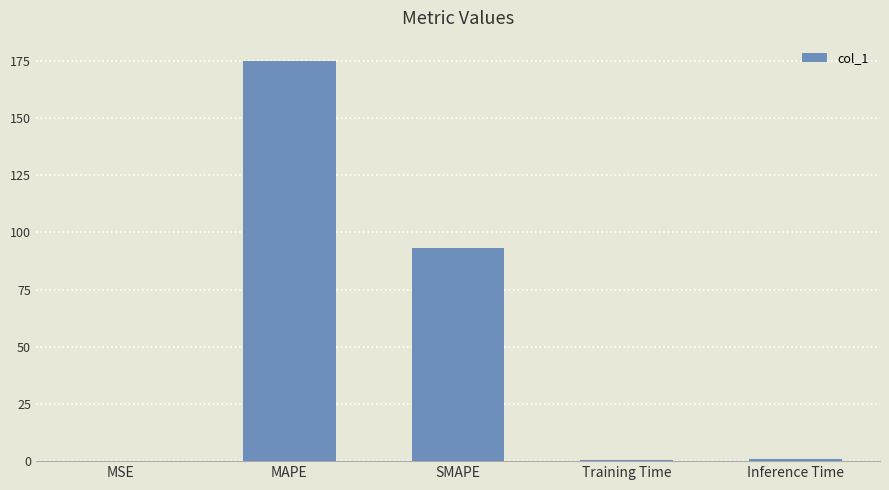

What value does the data have at SMAPE?

93.3